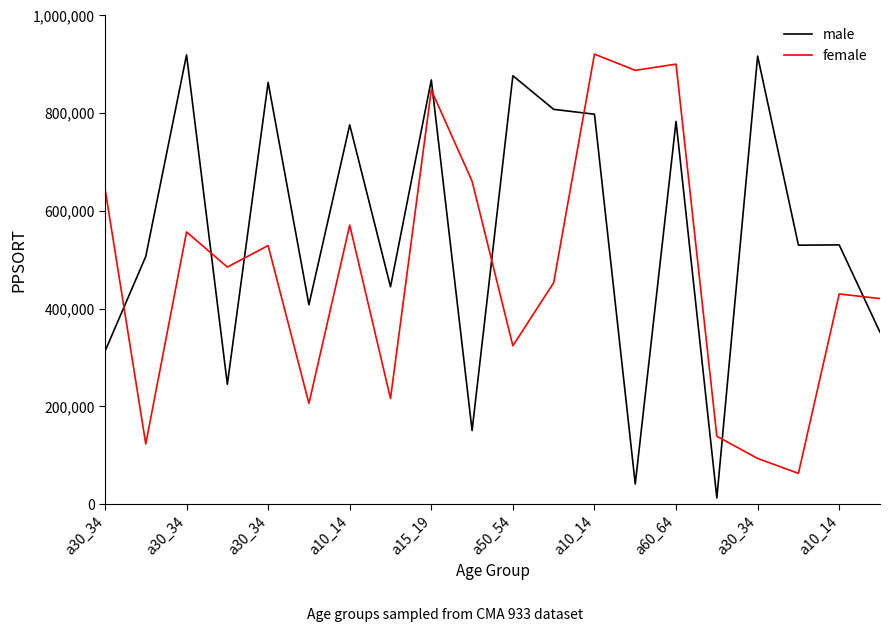

What is the difference between the maximum and minimum values in the male series?

906777